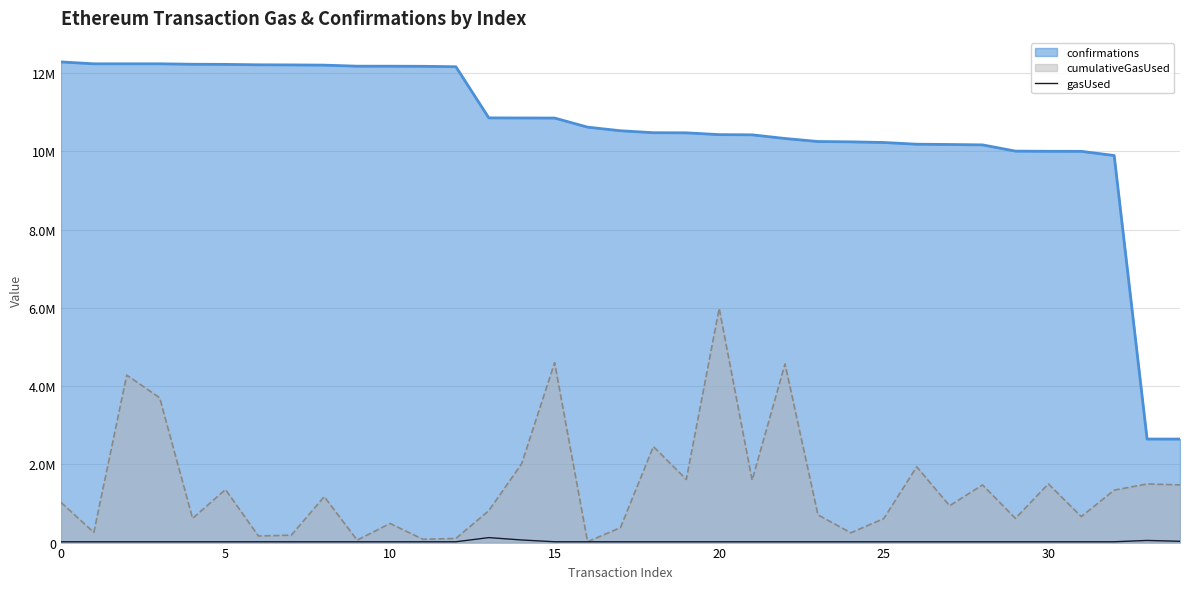

What is the label of the 20th point from the right?

15